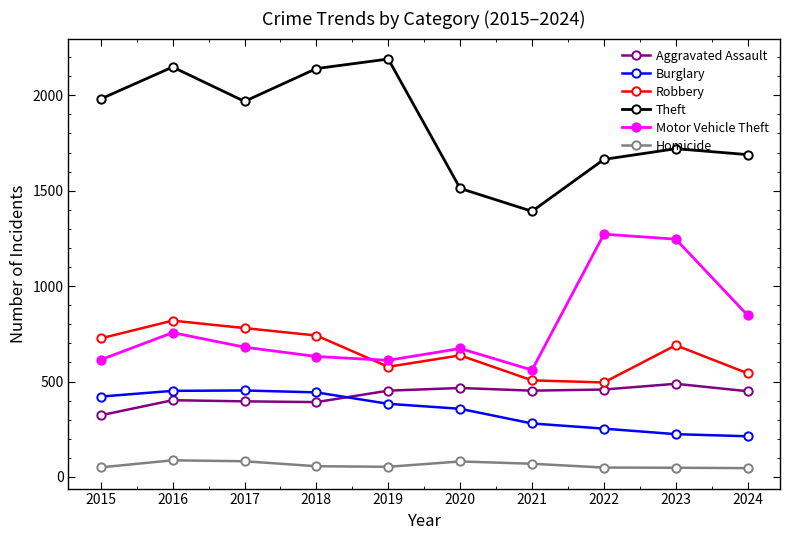

How many categories are shown in the chart?

10